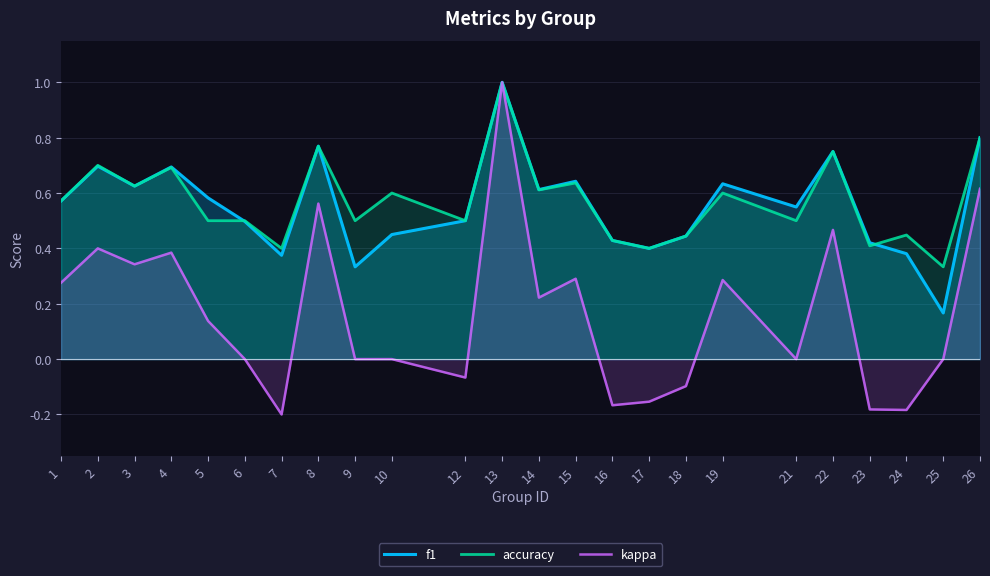

Reading left to right, extract all data points from this chart.

f1: 1=0.6	2=0.7	3=0.6	4=0.7	5=0.6	6=0.5	7=0.4	8=0.8	9=0.3	10=0.5	12=0.5	13=1.0	14=0.6	15=0.6	16=0.4	17=0.4	18=0.4	19=0.6	21=0.5	22=0.8	23=0.4	24=0.4	25=0.2	26=0.8
accuracy: 1=0.6	2=0.7	3=0.6	4=0.7	5=0.5	6=0.5	7=0.4	8=0.8	9=0.5	10=0.6	12=0.5	13=1.0	14=0.6	15=0.6	16=0.4	17=0.4	18=0.4	19=0.6	21=0.5	22=0.8	23=0.4	24=0.4	25=0.3	26=0.8
kappa: 1=0.3	2=0.4	3=0.3	4=0.4	5=0.1	6=0.0	7=-0.2	8=0.6	9=0.0	10=0.0	12=-0.1	13=1.0	14=0.2	15=0.3	16=-0.2	17=-0.2	18=-0.1	19=0.3	21=0.0	22=0.5	23=-0.2	24=-0.2	25=0.0	26=0.6